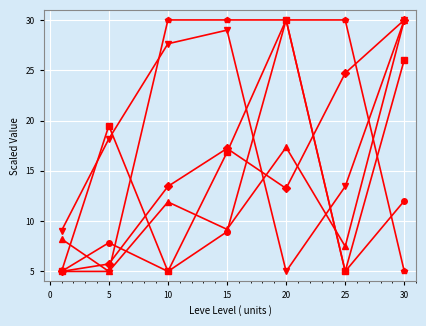

What is the smallest value displayed?

5.0